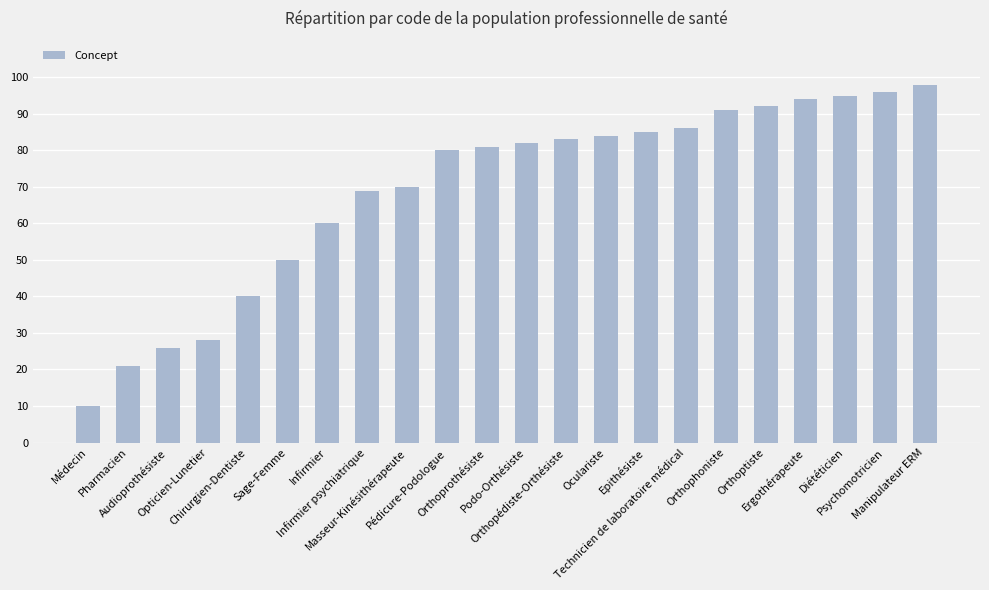

What position from the left is Ergothérapeute?

19